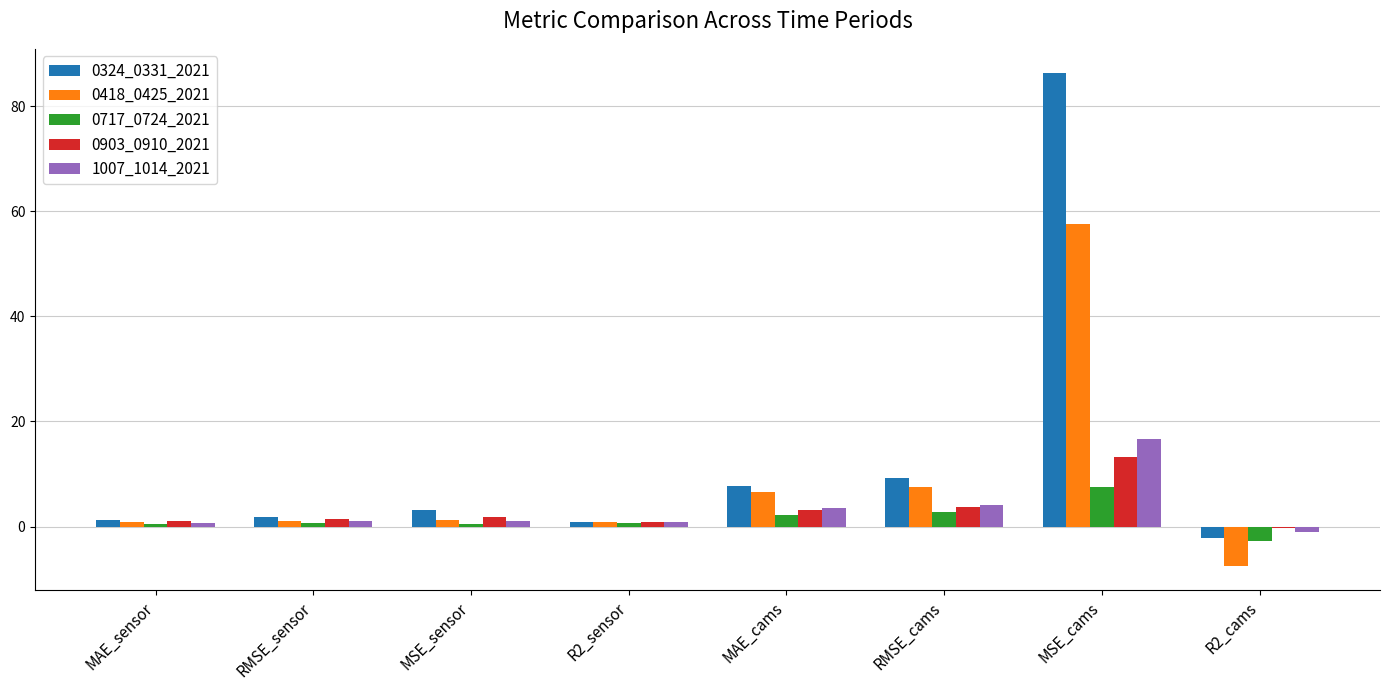

What are all the series names shown in the legend?

0324_0331_2021, 0418_0425_2021, 0717_0724_2021, 0903_0910_2021, 1007_1014_2021